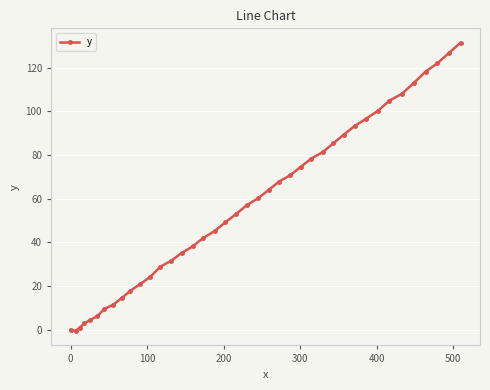

How many data points does each series have?

40